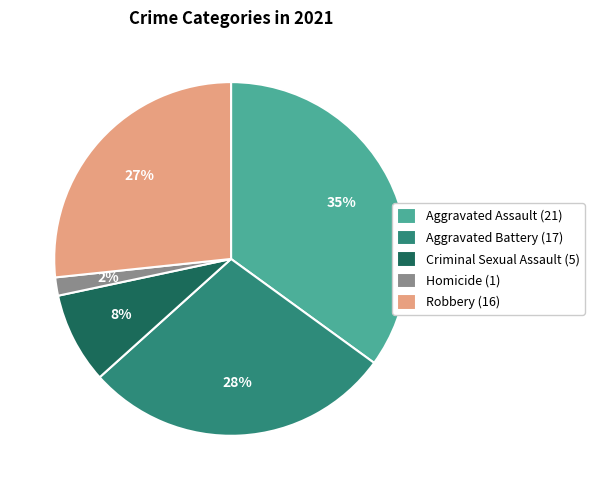

How many segments does this pie chart have?

5